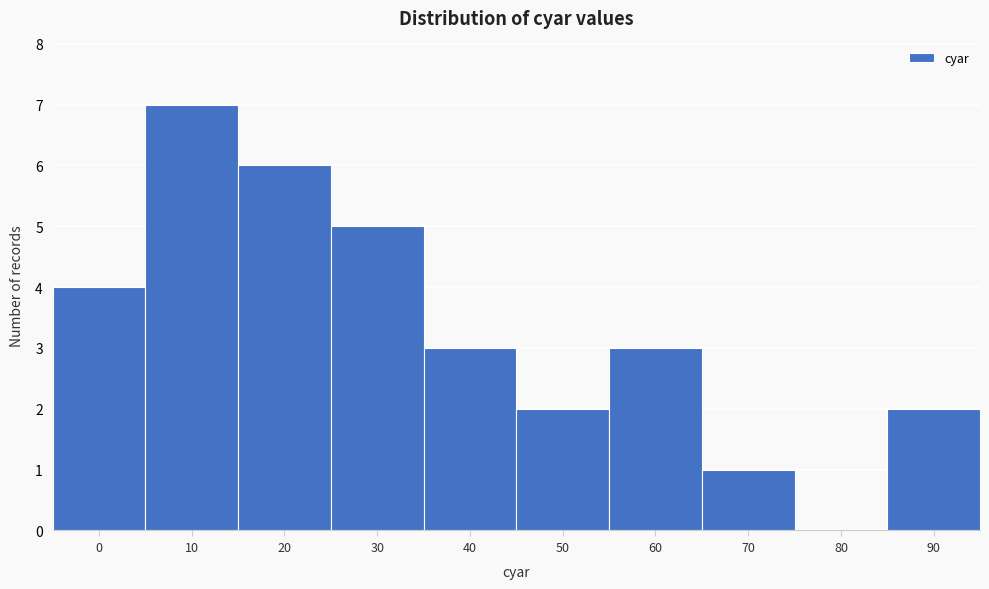

Reading right to left, what are all the values shown in this chart?

90=2	80=0	70=1	60=3	50=2	40=3	30=5	20=6	10=7	0=4